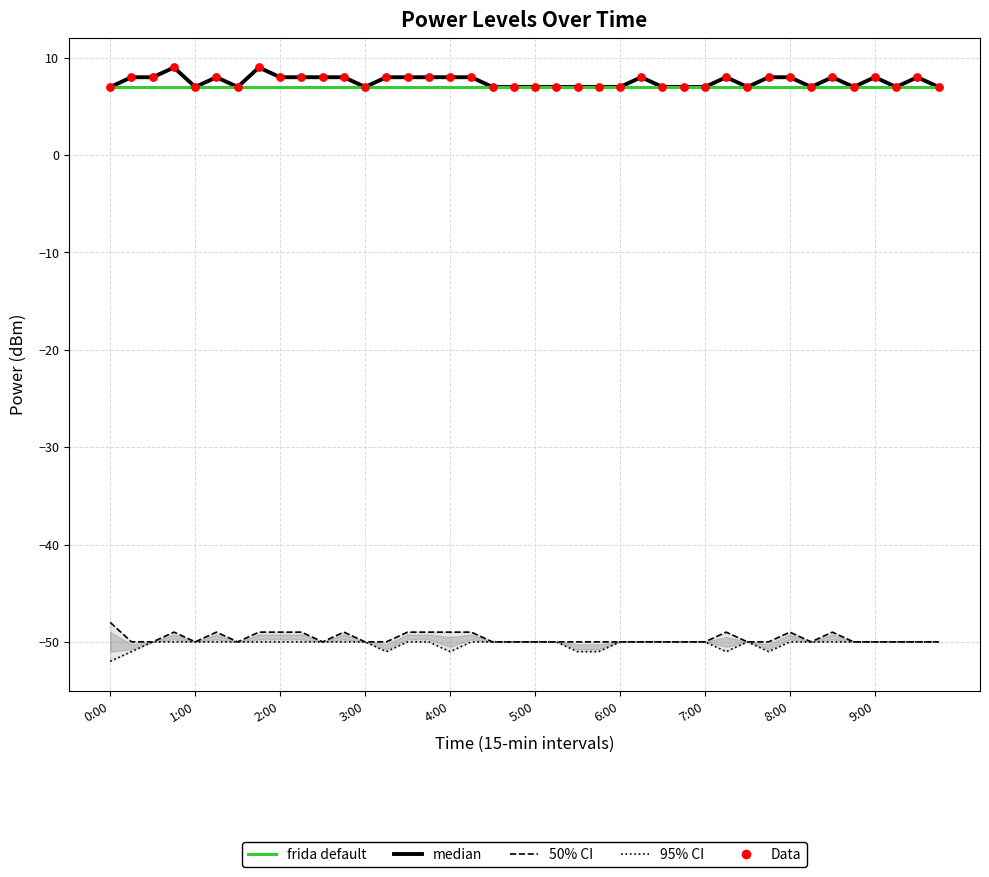

Which series has the largest total across all categories?

median (PowerTLTMmax)